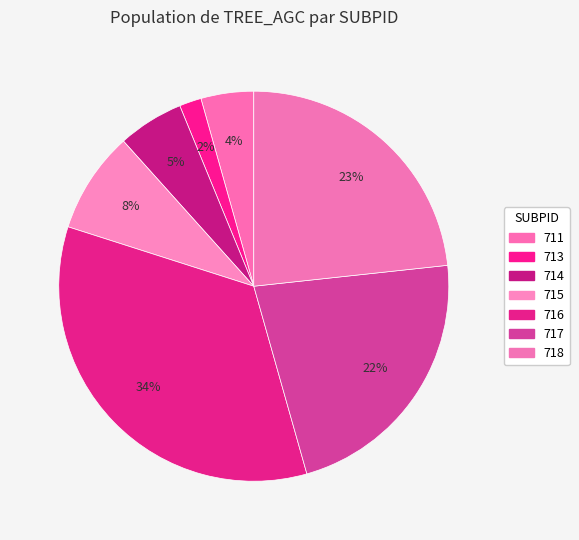

Count the number of slices in the pie.

7